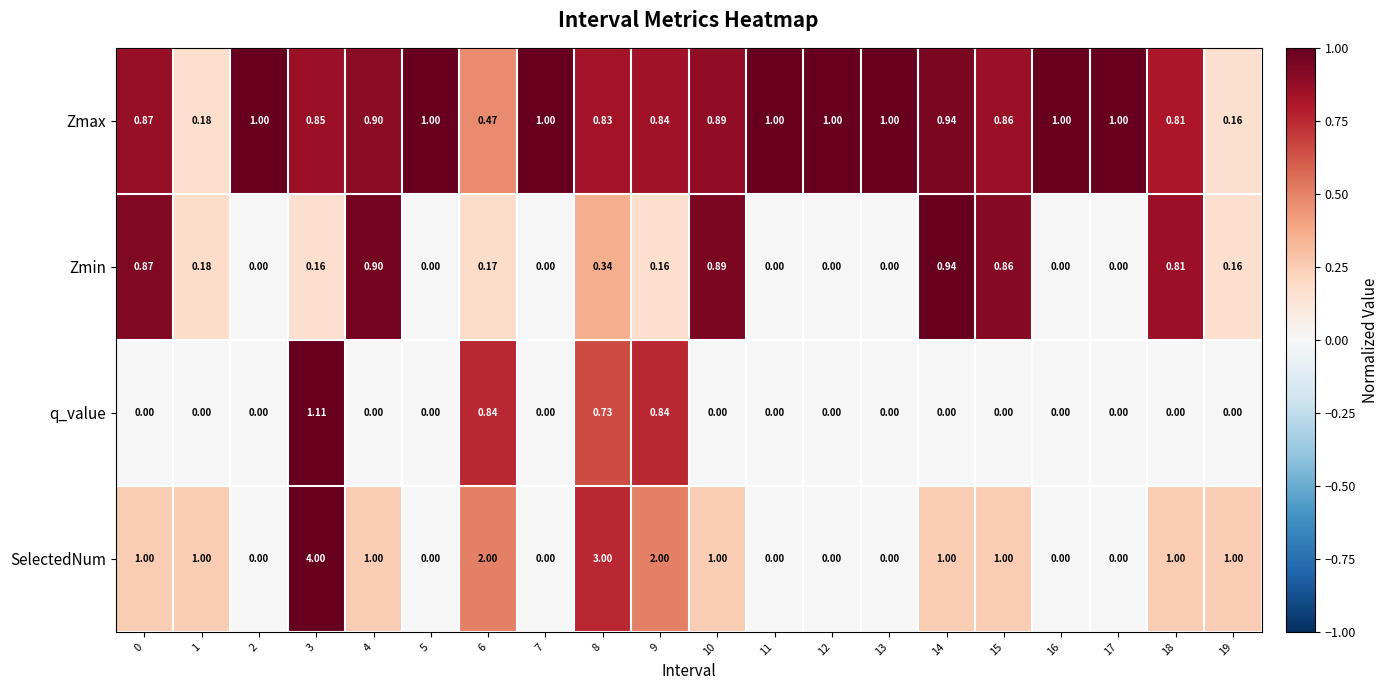

Is the value of q_value at 4 greater than the value of Zmax at 12?

No